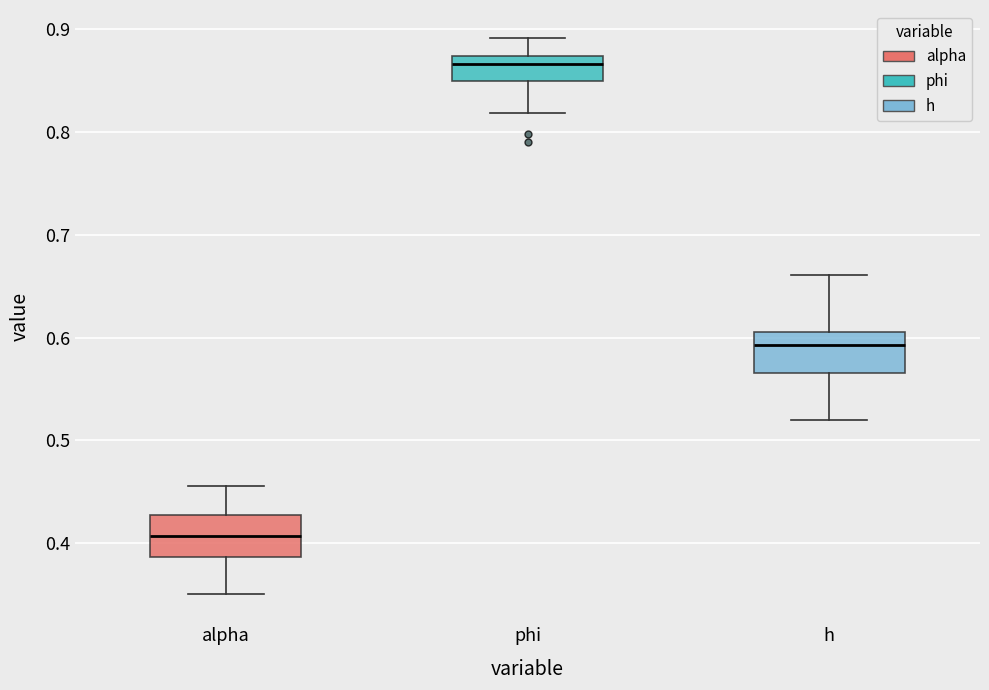

Which box has the lowest median line?

alpha